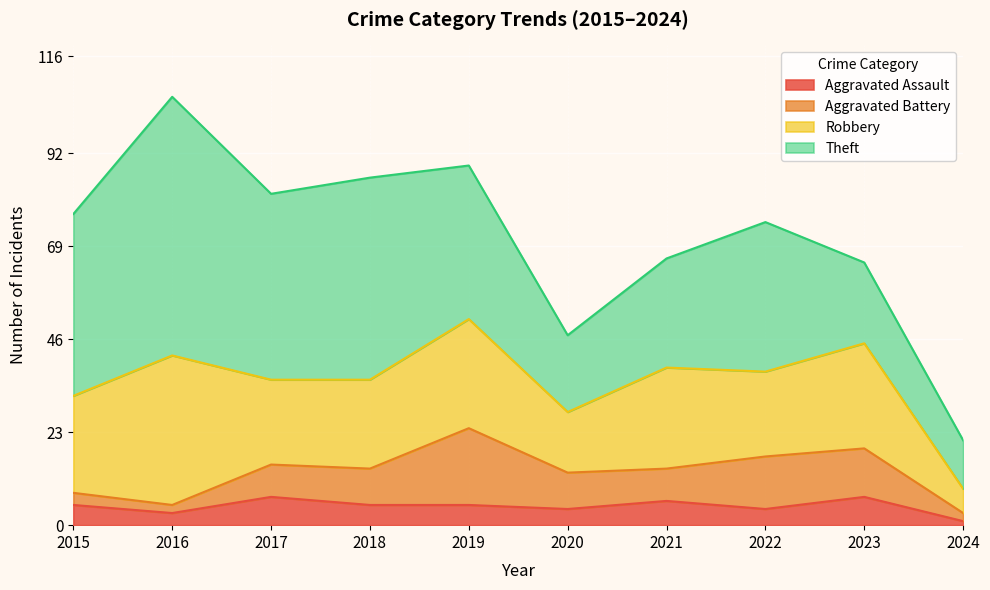

How many categories are shown in the chart?

10